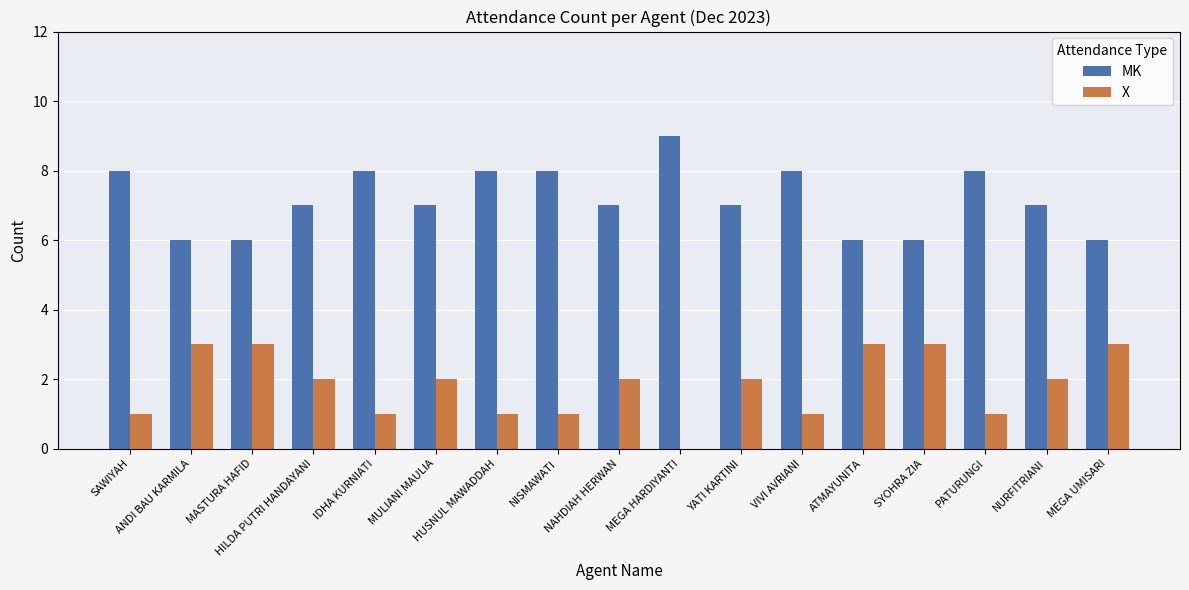

What are all the series names shown in the legend?

MK, X